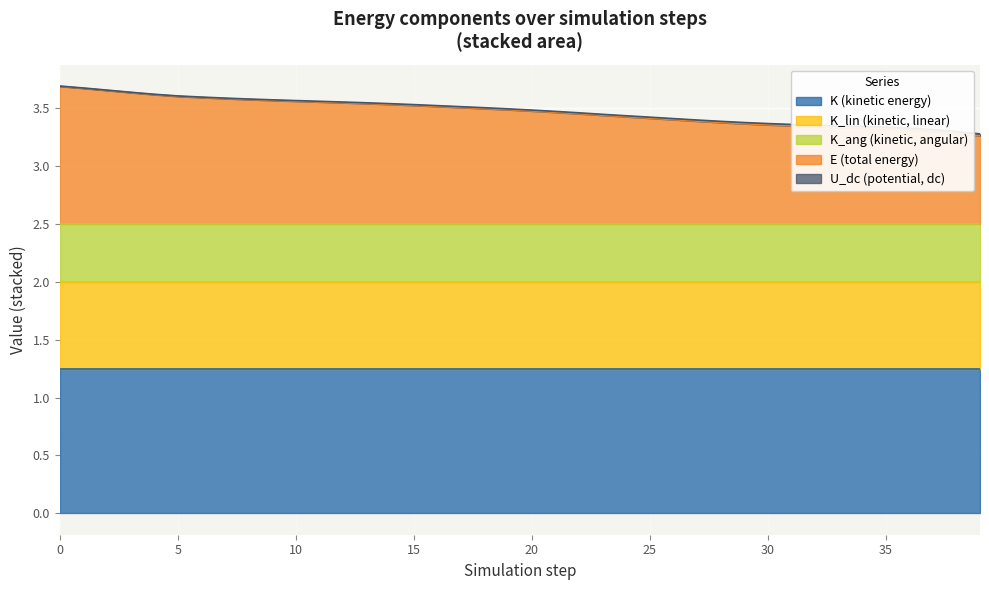

What is the difference between the highest and lowest values at 7?

1.2